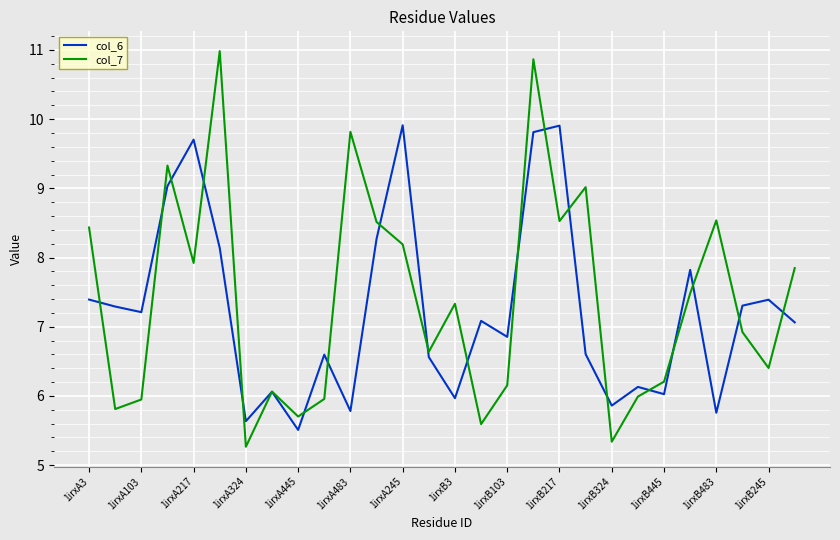

True or false: col_6 and col_7 intersect in this chart.

True